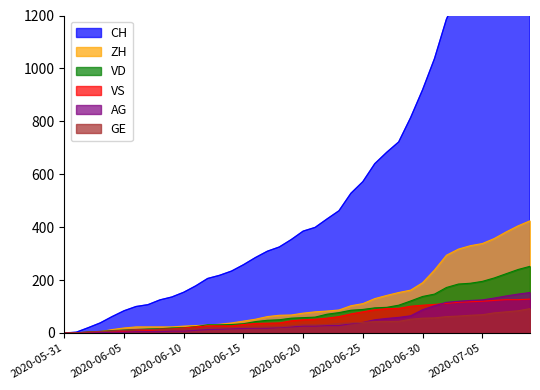

Reading left to right, list all the values displayed in this chart.

CH: 0	3	20	38	62	84	100	107	125	136	154	178	206	218	234	258	285	309	325	353	385	399	431	462	528	572	640	683	722	814	919	1037	1186	1285	1335	1388	1469	1568	1669	1758
ZH: 0	0	2	5	13	19	23	23	23	23	26	28	30	33	38	45	52	62	67	68	75	80	83	87	103	111	130	142	153	162	190	238	294	317	330	338	357	382	405	424
VD: 0	0	4	6	9	11	13	15	16	19	20	24	31	31	32	35	43	48	50	56	58	60	71	77	86	89	95	97	105	121	138	147	172	185	188	195	208	224	240	252
VS: 0	1	2	2	4	6	7	9	14	15	19	23	27	27	27	32	36	37	38	46	50	52	56	62	72	80	88	92	93	101	105	108	112	116	118	120	123	126	126	128
AG: 0	0	0	1	3	3	5	5	5	7	7	10	13	14	16	17	18	18	21	23	26	26	28	28	35	40	50	55	59	65	88	103	116	120	123	125	132	140	147	153
GE: 0	1	4	6	8	10	13	13	14	14	16	16	20	20	20	22	22	23	23	27	31	31	32	36	38	40	43	43	44	52	56	57	62	64	67	69	76	80	84	92